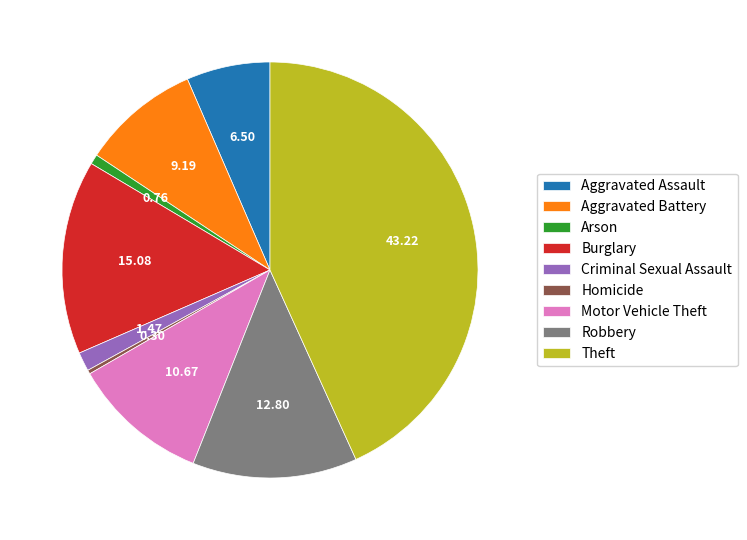

What is the largest slice in the pie chart?

Theft